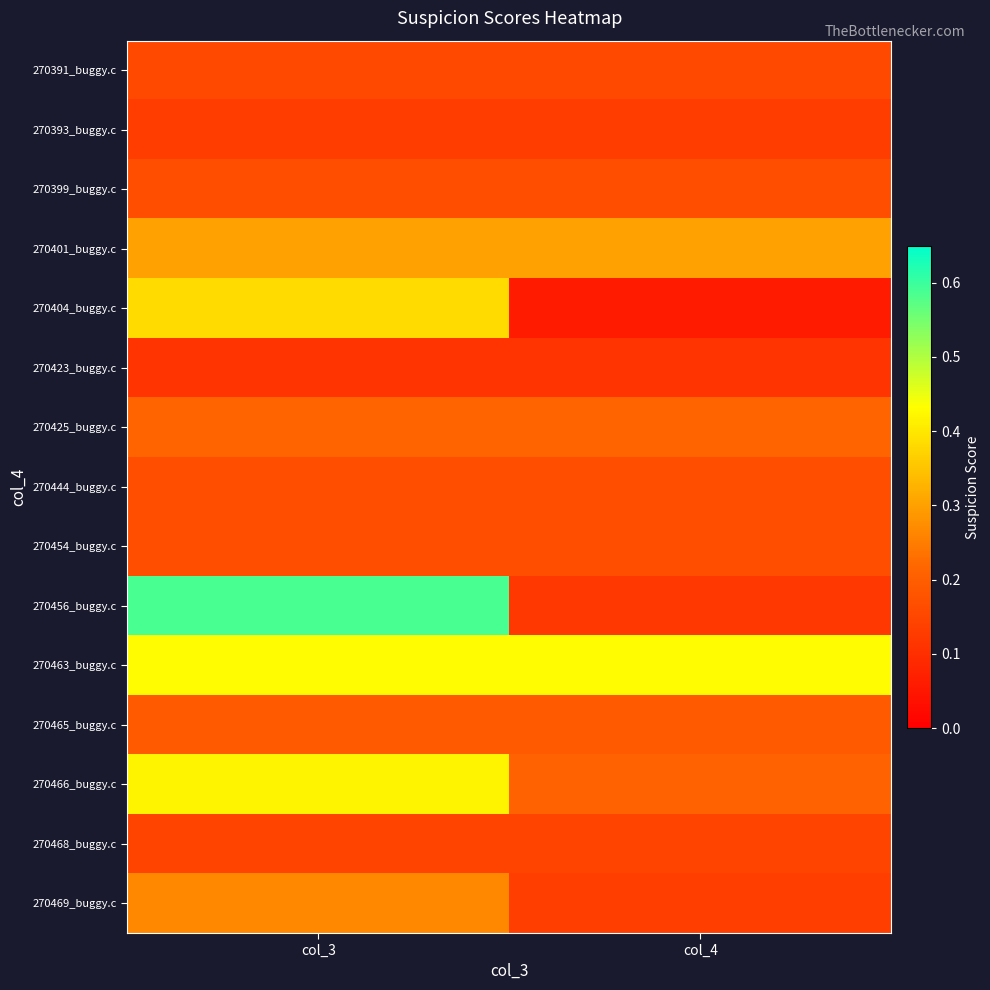

At how many categories does at least one series exceed 0?

2